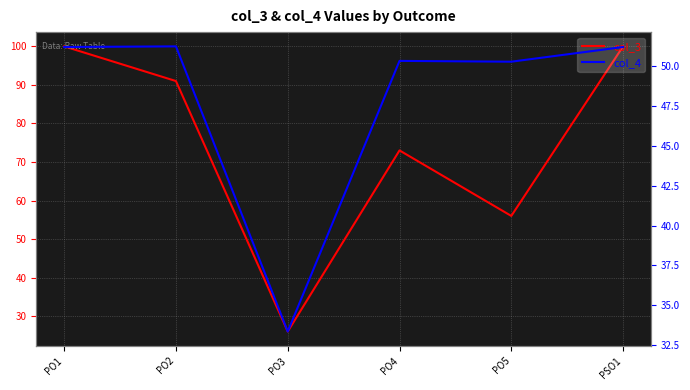

Which series has the widest spread of values?

col_3